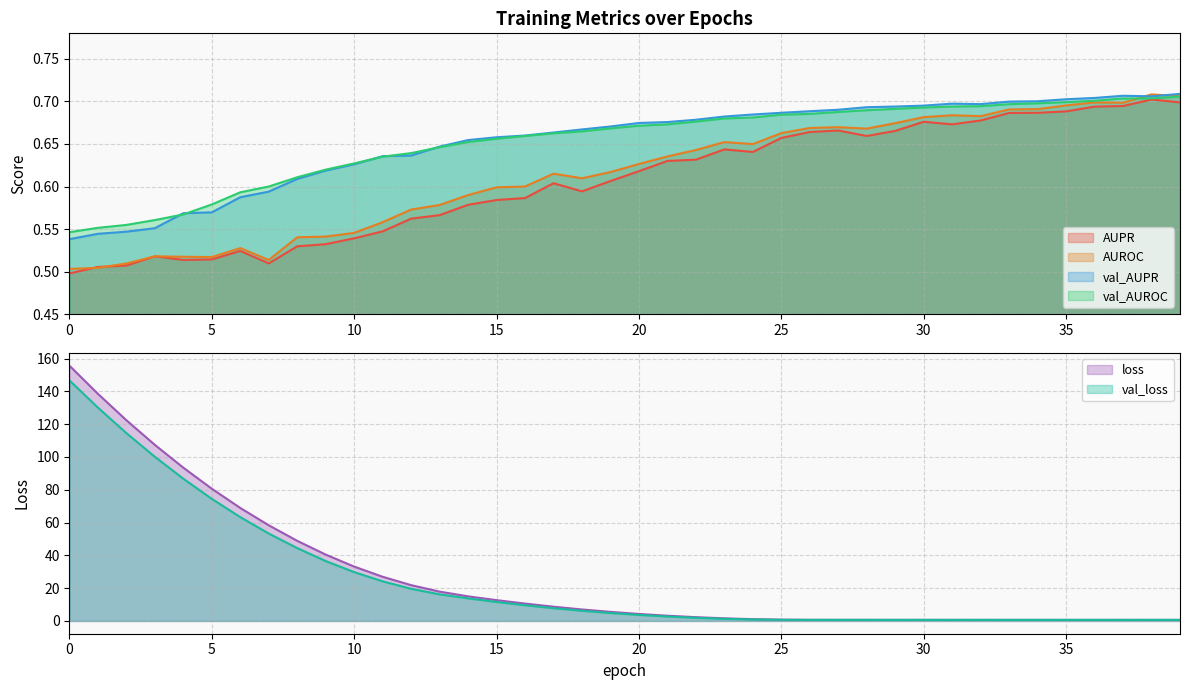

Reading left to right, extract all data points from this chart.

AUPR: 0.5	0.5	0.5	0.5	0.5	0.5	0.5	0.5	0.5	0.5	0.5	0.5	0.6	0.6	0.6	0.6	0.6	0.6	0.6	0.6	0.6	0.6	0.6	0.6	0.6	0.7	0.7	0.7	0.7	0.7	0.7	0.7	0.7	0.7	0.7	0.7	0.7	0.7	0.7	0.7
AUROC: 0.5	0.5	0.5	0.5	0.5	0.5	0.5	0.5	0.5	0.5	0.5	0.6	0.6	0.6	0.6	0.6	0.6	0.6	0.6	0.6	0.6	0.6	0.6	0.7	0.6	0.7	0.7	0.7	0.7	0.7	0.7	0.7	0.7	0.7	0.7	0.7	0.7	0.7	0.7	0.7
val_AUPR: 0.5	0.5	0.5	0.6	0.6	0.6	0.6	0.6	0.6	0.6	0.6	0.6	0.6	0.6	0.7	0.7	0.7	0.7	0.7	0.7	0.7	0.7	0.7	0.7	0.7	0.7	0.7	0.7	0.7	0.7	0.7	0.7	0.7	0.7	0.7	0.7	0.7	0.7	0.7	0.7
val_AUROC: 0.5	0.6	0.6	0.6	0.6	0.6	0.6	0.6	0.6	0.6	0.6	0.6	0.6	0.6	0.7	0.7	0.7	0.7	0.7	0.7	0.7	0.7	0.7	0.7	0.7	0.7	0.7	0.7	0.7	0.7	0.7	0.7	0.7	0.7	0.7	0.7	0.7	0.7	0.7	0.7
loss: 155.7	138.5	122.4	107.4	93.5	80.6	68.9	58.3	48.9	40.5	33.1	26.9	21.8	17.9	15.0	12.7	10.6	8.7	7.0	5.5	4.3	3.2	2.3	1.6	1.1	0.8	0.7	0.7	0.7	0.7	0.7	0.7	0.7	0.7	0.7	0.6	0.6	0.6	0.6	0.6
val_loss: 146.7	130.1	114.6	100.1	86.7	74.5	63.3	53.3	44.4	36.5	29.8	24.2	19.6	16.2	13.8	11.6	9.6	7.8	6.2	4.8	3.7	2.7	1.9	1.3	0.9	0.7	0.7	0.7	0.7	0.6	0.7	0.6	0.6	0.6	0.6	0.7	0.7	0.6	0.7	0.6